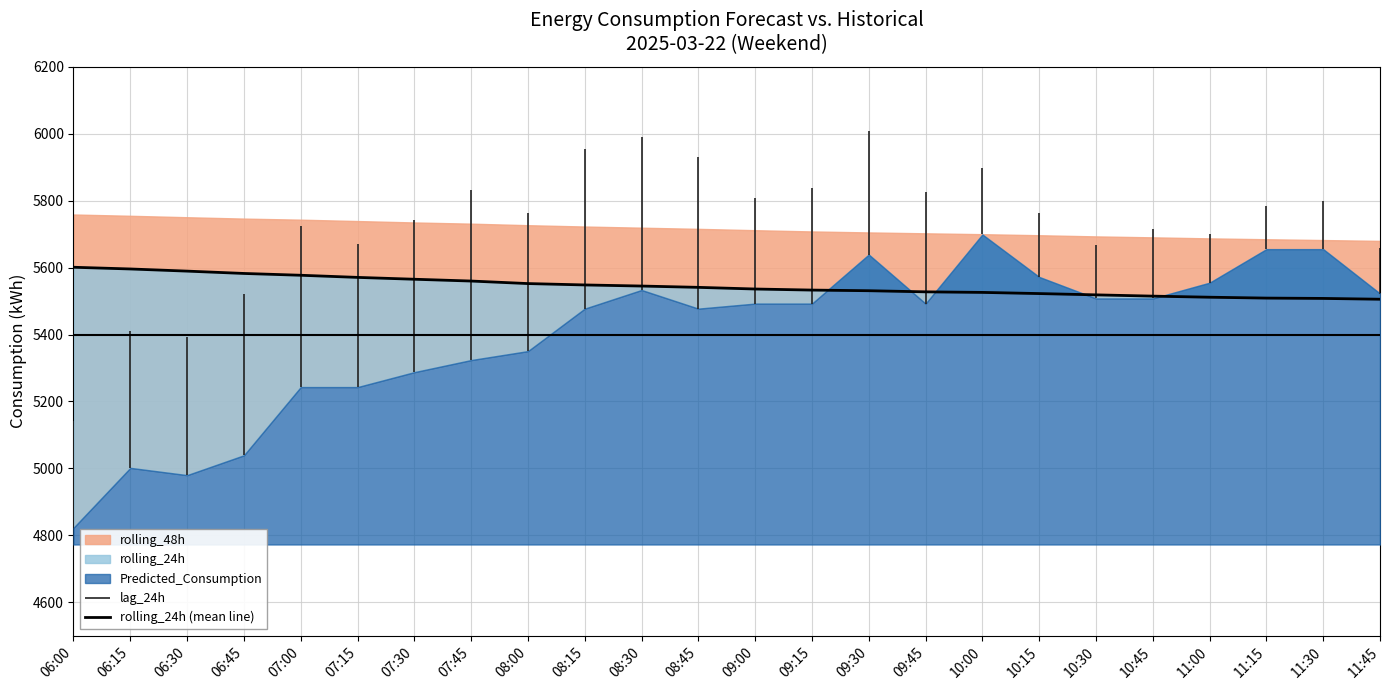

What is the label of the 12th point from the right?

09:00